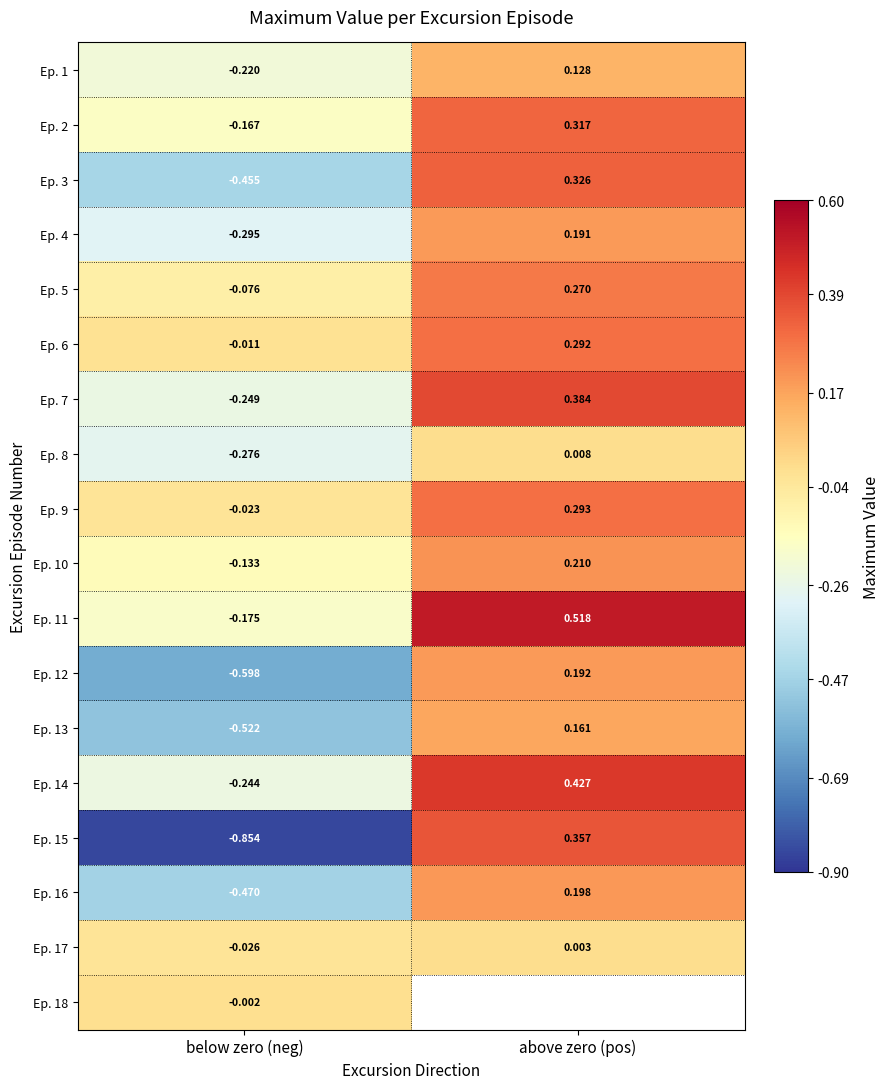

How many data points in Ep. 12 are less than 0?

1